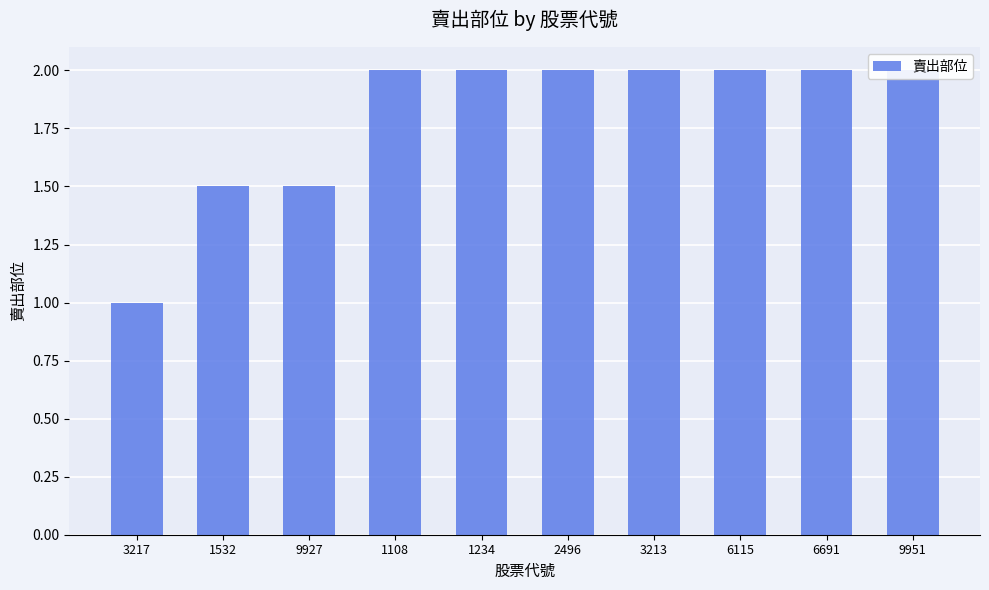

Does the chart contain any negative values?

No